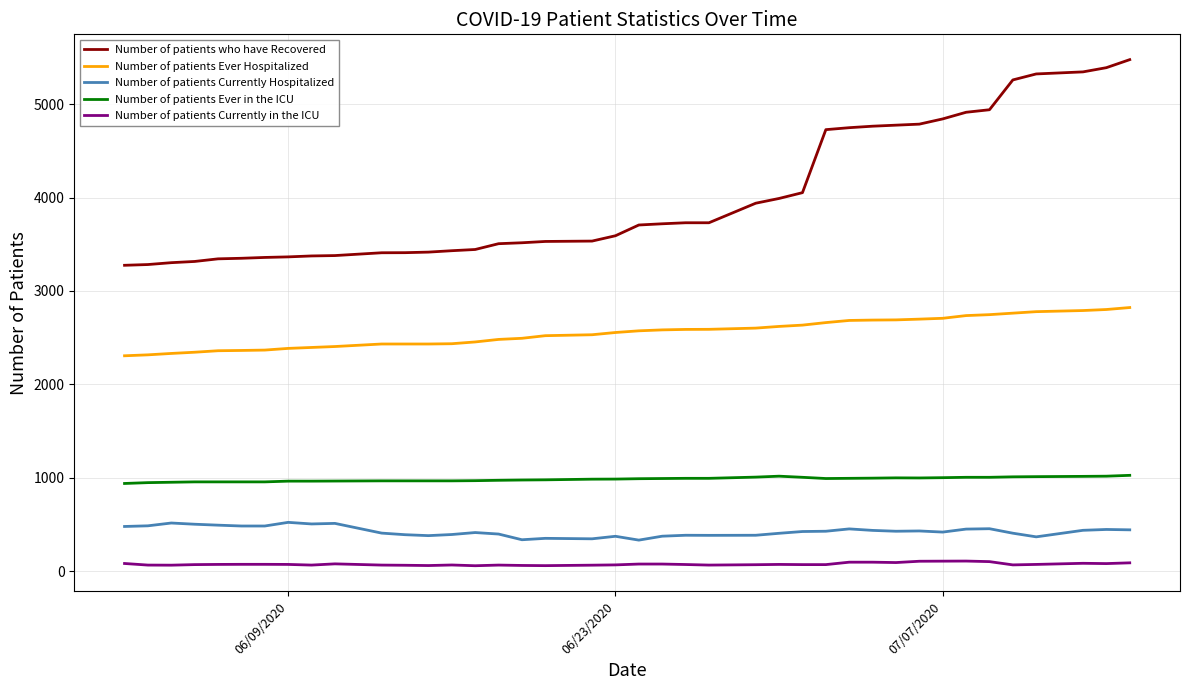

What is the average value of the Number of patients who have Recovered series?

4007